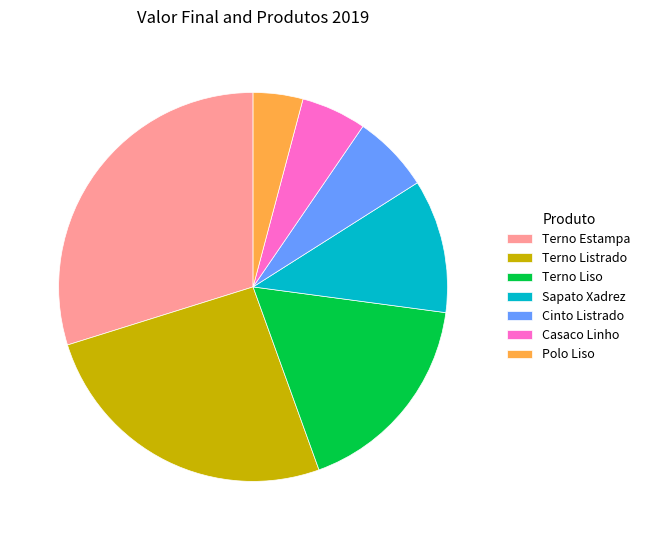

How many slices are in this pie chart?

7